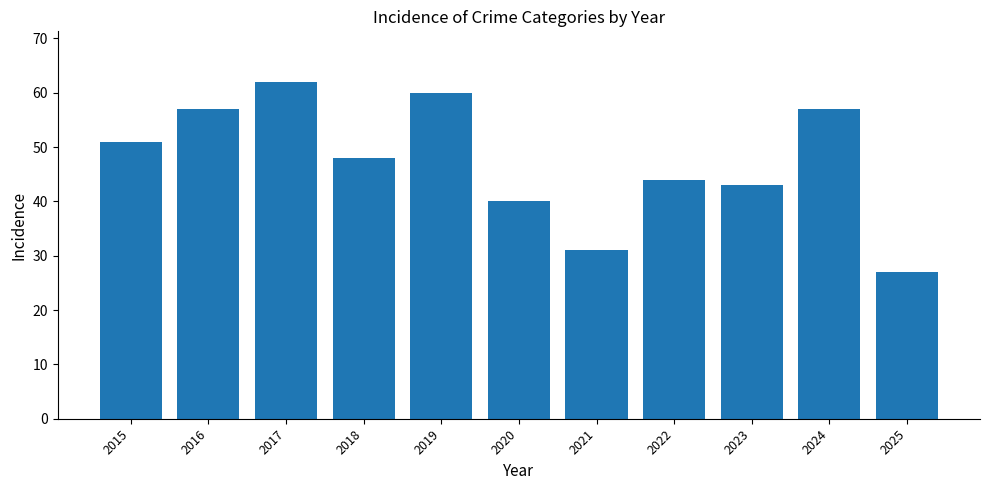

Reading right to left, list all the values displayed in this chart.

2025=27	2024=57	2023=43	2022=44	2021=31	2020=40	2019=60	2018=48	2017=62	2016=57	2015=51